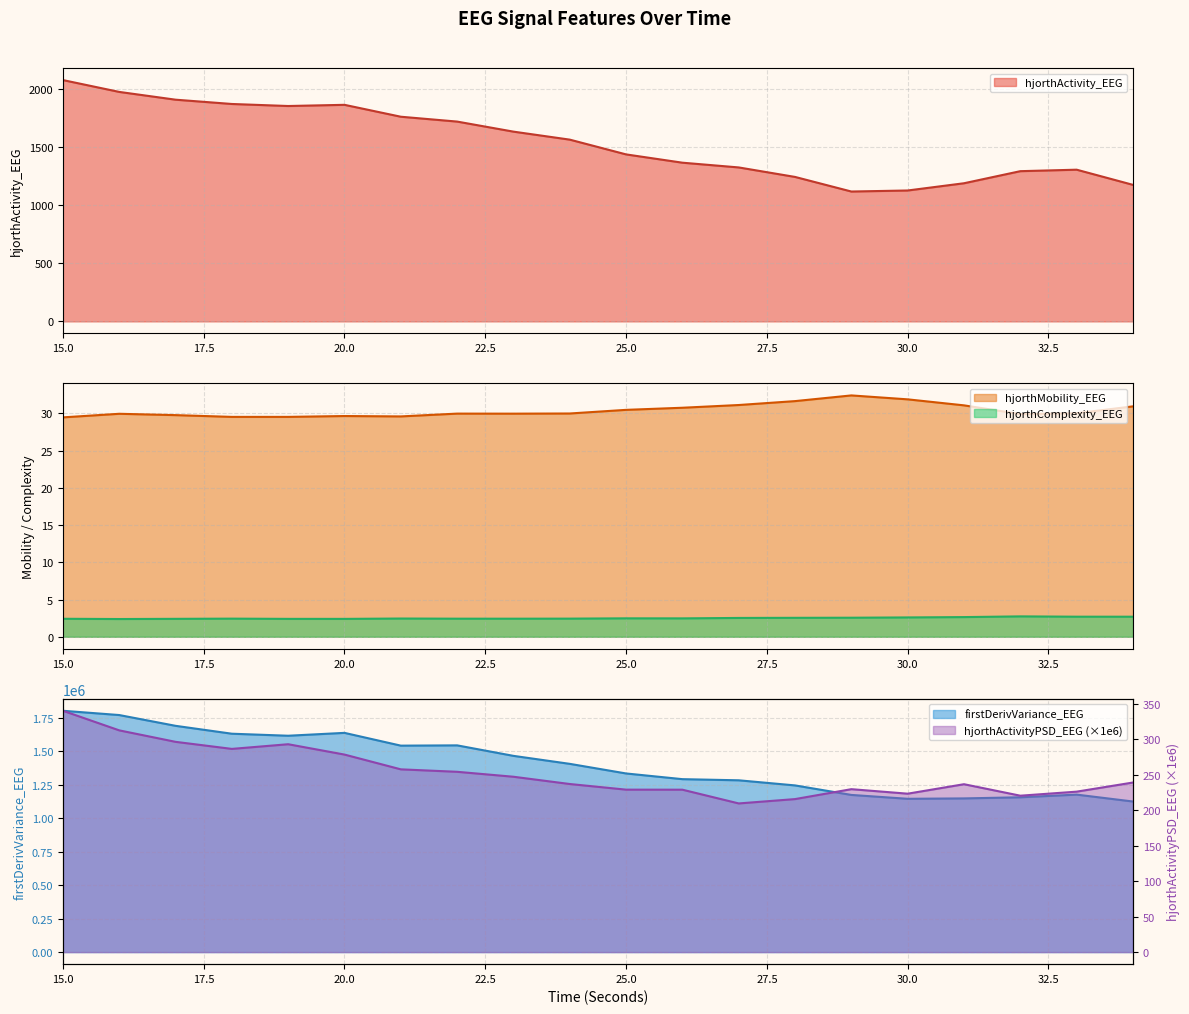

True or false: hjorthActivityPSD_EEG and hjorthActivity_EEG intersect in this chart.

False